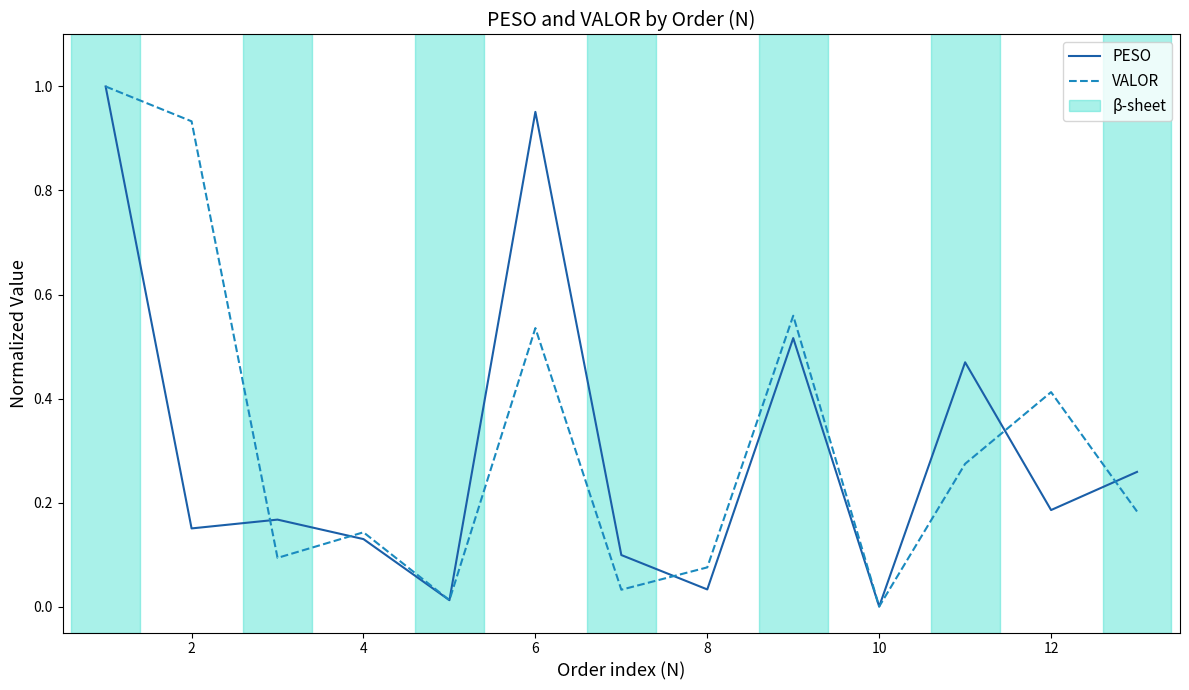

Does the chart have visible grid lines?

No